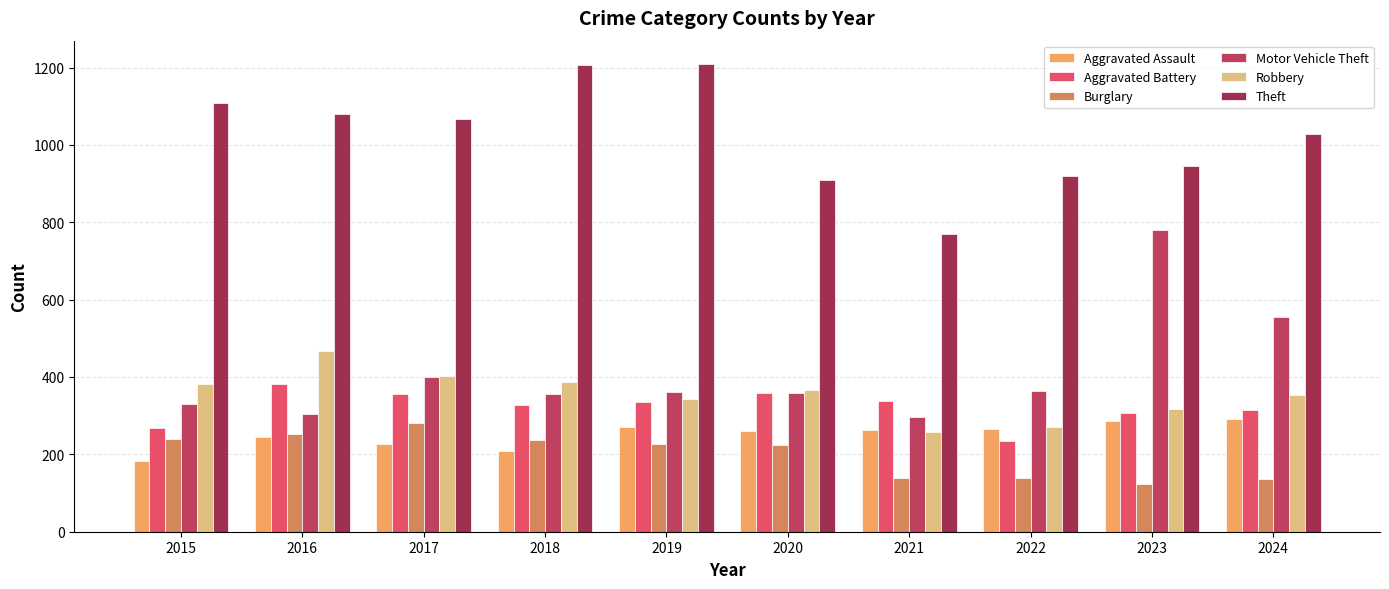

Rank the categories by Theft value from lowest to highest.

2021, 2020, 2022, 2023, 2024, 2017, 2016, 2015, 2018, 2019